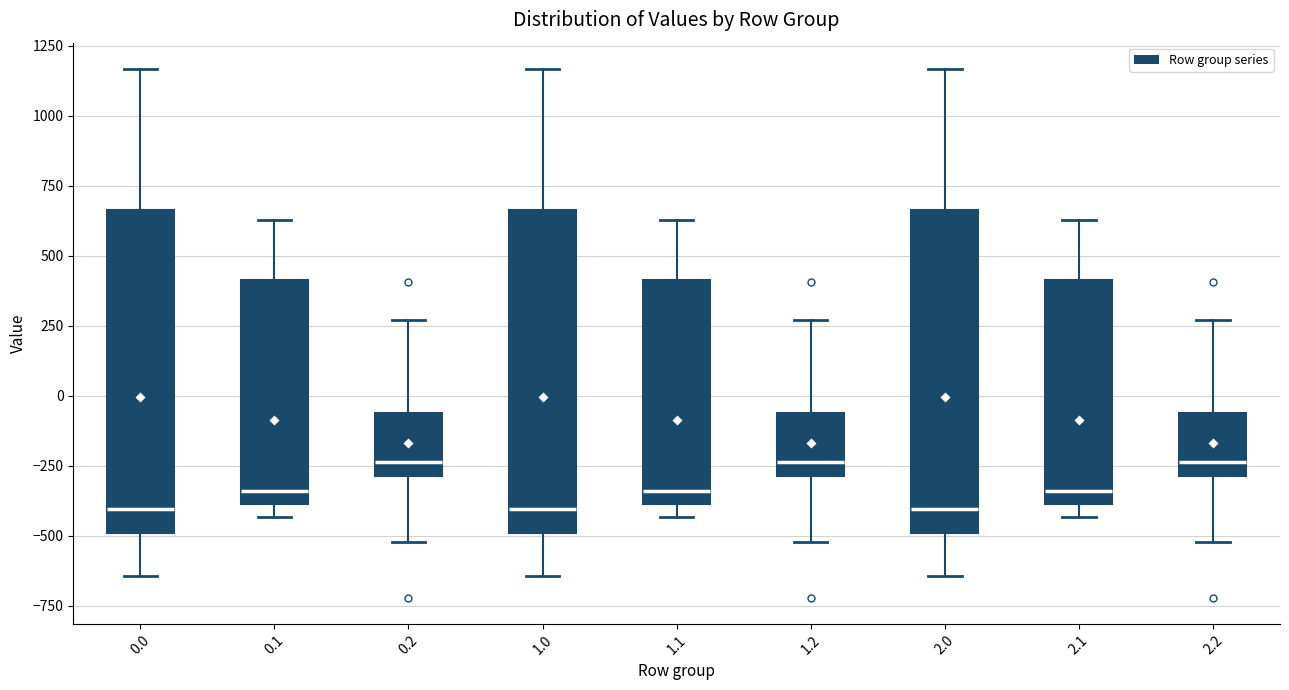

Reading left to right, read every box against the y-axis: the position of its median line, the range the box covers, and the ends of its whiskers. The values are not printed on the chart, so give them approximately, as read against the axis.

0.0: median -400, box -500 to 650, whiskers -650 to 1150
0.1: median -350, box -400 to 400, whiskers -450 to 650
0.2: median -250, box -300 to -50, whiskers -500 to 250
1.0: median -400, box -500 to 650, whiskers -650 to 1150
1.1: median -350, box -400 to 400, whiskers -450 to 650
1.2: median -250, box -300 to -50, whiskers -500 to 250
2.0: median -400, box -500 to 650, whiskers -650 to 1150
2.1: median -350, box -400 to 400, whiskers -450 to 650
2.2: median -250, box -300 to -50, whiskers -500 to 250